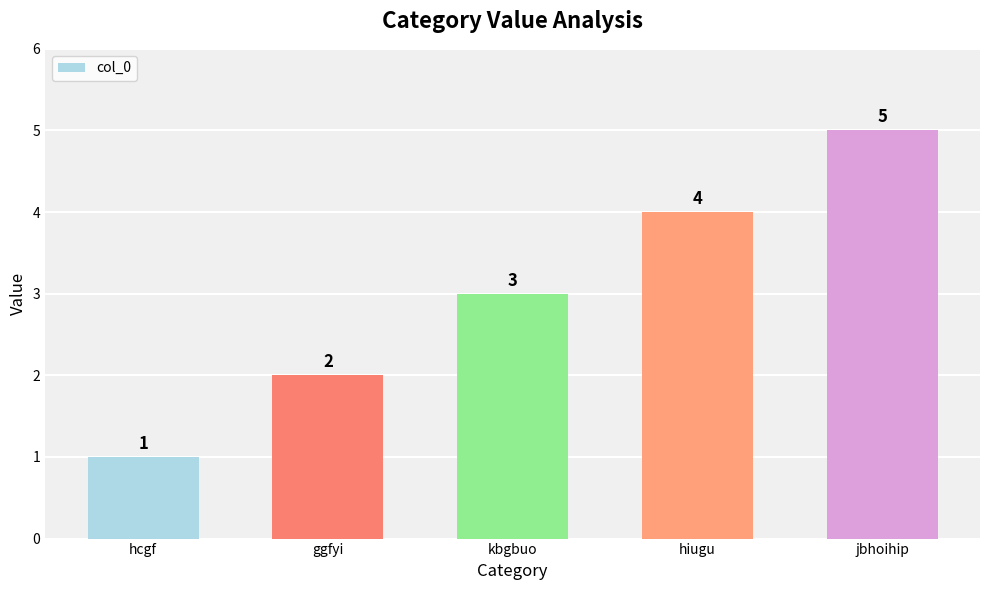

The chart shows a value of 4 at hiugu. True or false?

True